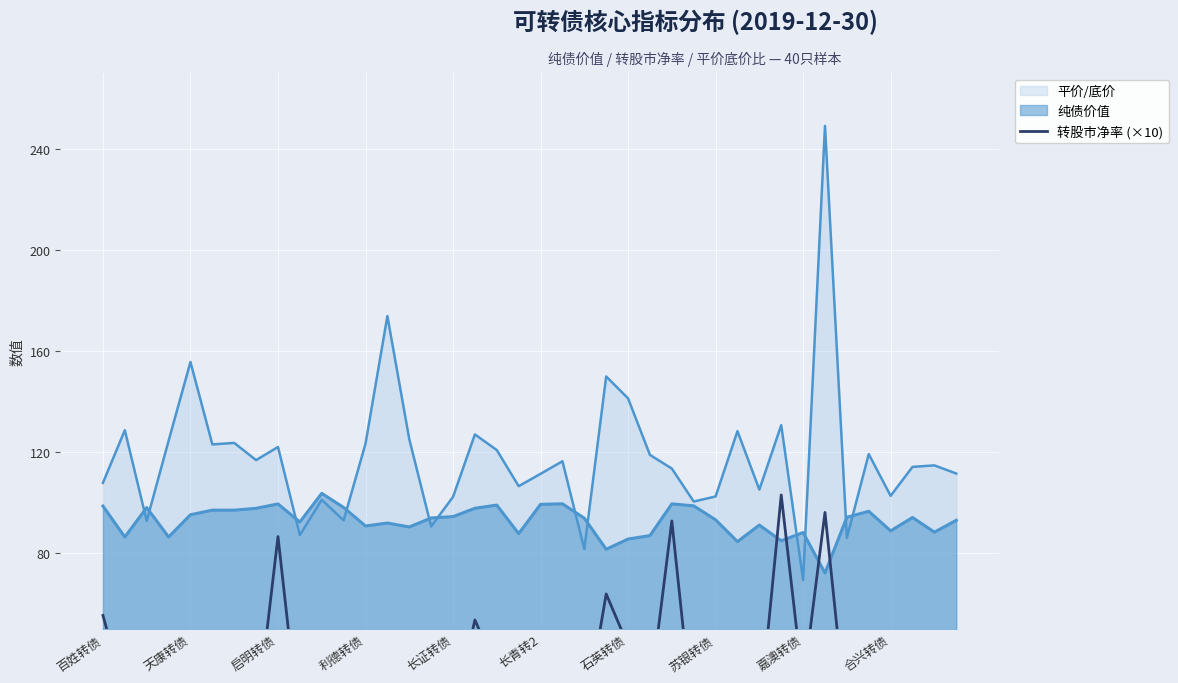

Which category has the lowest value across all series?

苏银转债